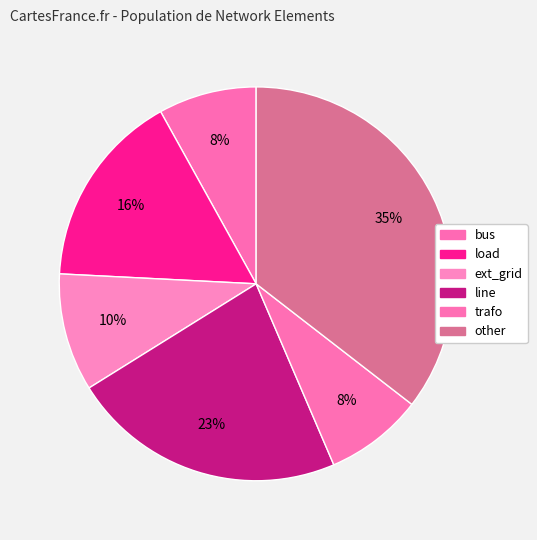

How many slices are in this pie chart?

6